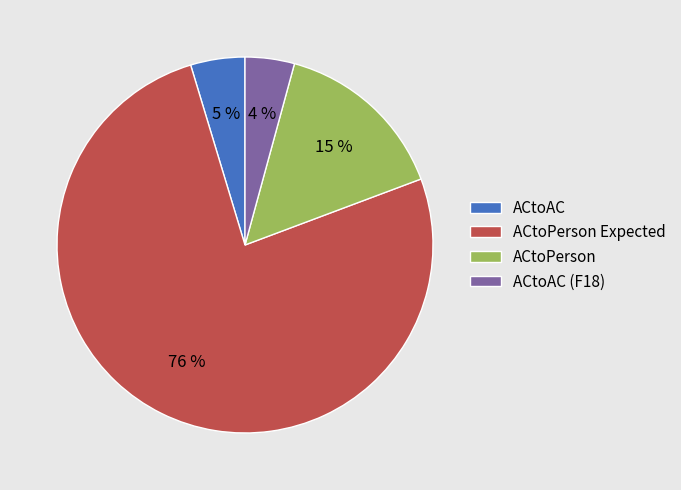

Is it true that ACtoPerson is 25% of the pie?

False